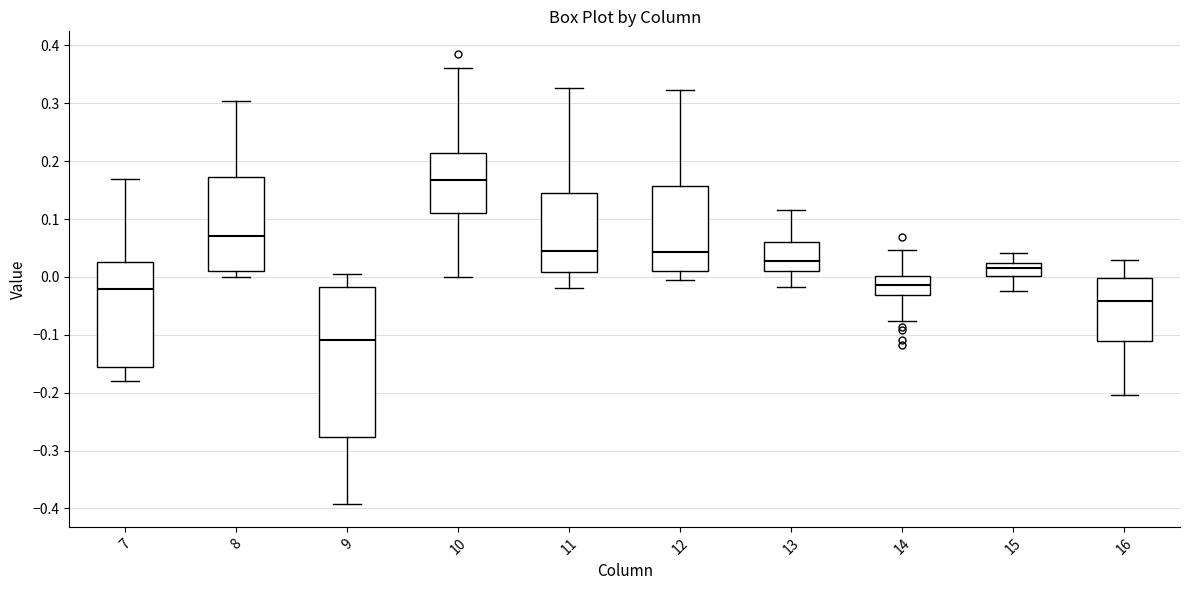

Reading left to right, transcribe this box plot: for each box, give where its median line is, the range the box spans, and where its two whiskers end, as read against the y-axis. The values are not printed on the chart, so give them approximately, as read against the axis.

7: median -0.02, box -0.16 to 0.03, whiskers -0.18 to 0.17
8: median 0.07, box 0.01 to 0.17, whiskers 0.00 to 0.30
9: median -0.11, box -0.28 to -0.02, whiskers -0.39 to 0.01
10: median 0.17, box 0.11 to 0.21, whiskers 0.00 to 0.36
11: median 0.04, box 0.01 to 0.15, whiskers -0.02 to 0.33
12: median 0.04, box 0.01 to 0.16, whiskers 0.00 to 0.32
13: median 0.03, box 0.01 to 0.06, whiskers -0.02 to 0.12
14: median -0.01, box -0.03 to 0.00, whiskers -0.08 to 0.05
15: median 0.02 (inside the box), box 0.00 to 0.02, whiskers -0.02 to 0.04
16: median -0.04, box -0.11 to 0.00, whiskers -0.20 to 0.03